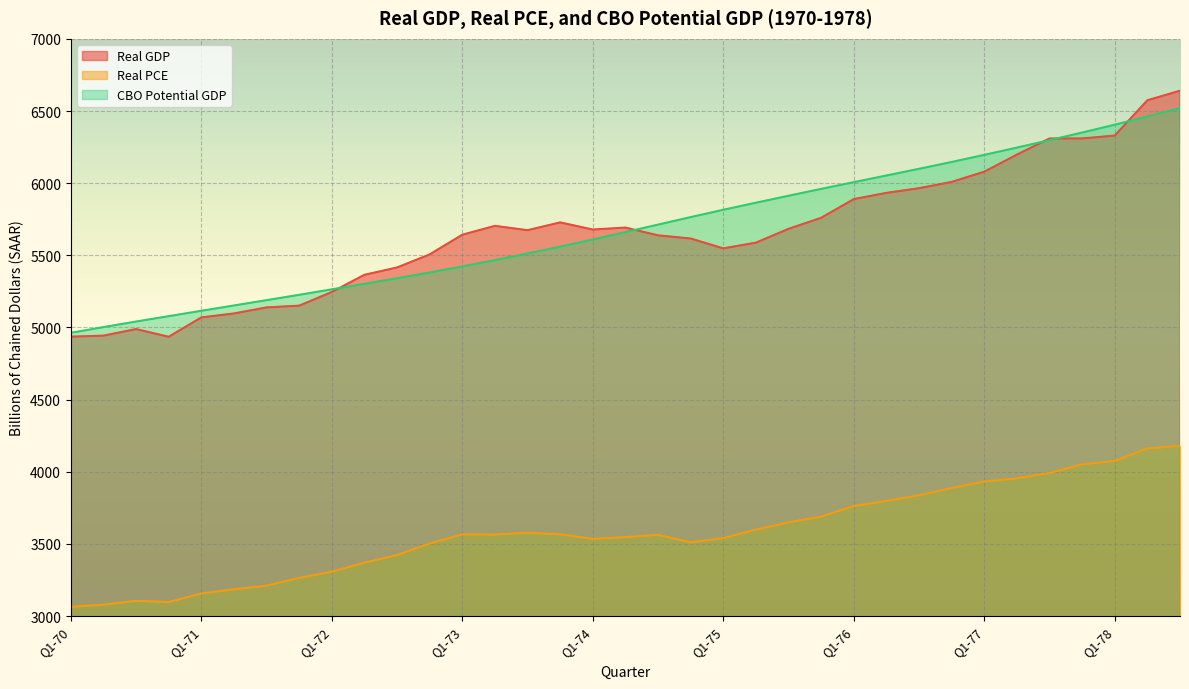

Reading right to left, list all the values displayed in this chart.

Real GDP: Q3-78=6640.5	Q2-78=6574.4	Q1-78=6329.8	Q4-77=6309.7	Q3-77=6309.5	Q2-77=6197.7	Q1-77=6079.5	Q4-76=6008.5	Q3-76=5965.3	Q2-76=5932.7	Q1-76=5889.5	Q4-75=5760.0	Q3-75=5683.4	Q2-75=5587.8	Q1-75=5548.2	Q4-74=5616.5	Q3-74=5638.4	Q2-74=5692.2	Q1-74=5678.7	Q4-73=5728.0	Q3-73=5674.1	Q2-73=5704.1	Q1-73=5642.7	Q4-72=5506.4	Q3-72=5415.7	Q2-72=5365.0	Q1-72=5246.0	Q4-71=5151.2	Q3-71=5139.1	Q2-71=5097.2	Q1-71=5069.7	Q4-70=4935.7	Q3-70=4989.2	Q2-70=4943.6	Q1-70=4936.6
Real PCE: Q3-78=4179.4	Q2-78=4161.9	Q1-78=4074.8	Q4-77=4052.0	Q3-77=3992.0	Q2-77=3954.6	Q1-77=3933.3	Q4-76=3887.4	Q3-76=3837.7	Q2-76=3797.7	Q1-76=3763.0	Q4-75=3689.3	Q3-75=3650.0	Q2-75=3598.9	Q1-75=3540.6	Q4-74=3511.2	Q3-74=3563.3	Q2-74=3548.0	Q1-74=3535.3	Q4-73=3567.2	Q3-73=3577.9	Q2-73=3565.3	Q1-73=3567.0	Q4-72=3503.0	Q3-72=3422.7	Q2-72=3370.7	Q1-72=3307.8	Q4-71=3264.7	Q3-71=3211.4	Q2-71=3186.0	Q1-71=3157.0	Q4-70=3097.5	Q3-70=3106.0	Q2-70=3079.0	Q1-70=3065.1
CBO Potential GDP: Q3-78=6520.2	Q2-78=6462.4	Q1-78=6404.9	Q4-77=6350.8	Q3-77=6297.9	Q2-77=6246.4	Q1-77=6196.0	Q4-76=6146.7	Q3-76=6099.5	Q2-76=6053.0	Q1-76=6006.8	Q4-75=5960.3	Q3-75=5912.7	Q2-75=5864.5	Q1-75=5815.5	Q4-74=5764.8	Q3-74=5712.8	Q2-74=5660.8	Q1-74=5609.4	Q4-73=5560.0	Q3-73=5512.6	Q2-73=5466.9	Q1-73=5422.8	Q4-72=5381.2	Q3-72=5341.2	Q2-72=5302.4	Q1-72=5264.4	Q4-71=5226.3	Q3-71=5189.3	Q2-71=5152.5	Q1-71=5115.7	Q4-70=5078.3	Q3-70=5041.1	Q2-70=5002.7	Q1-70=4962.9